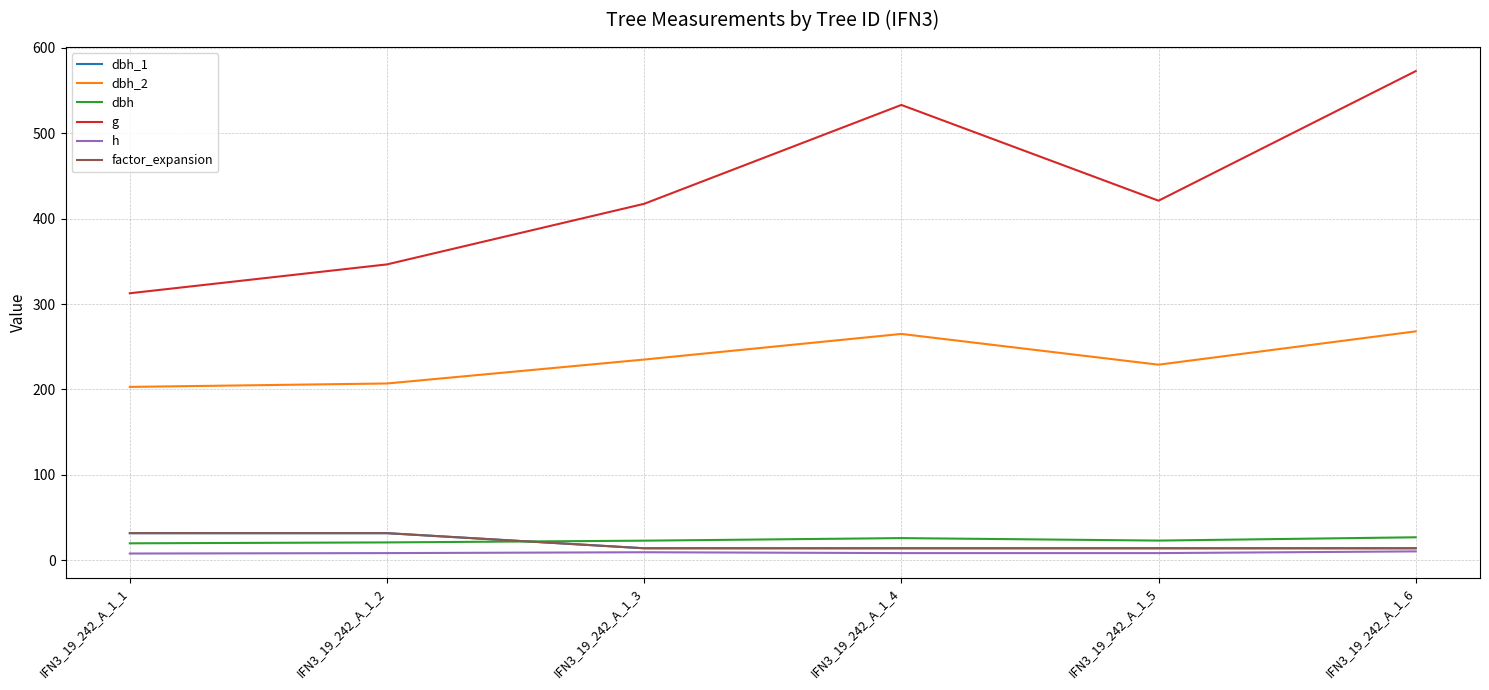

What is the average value of the dbh_1 series?

20.0